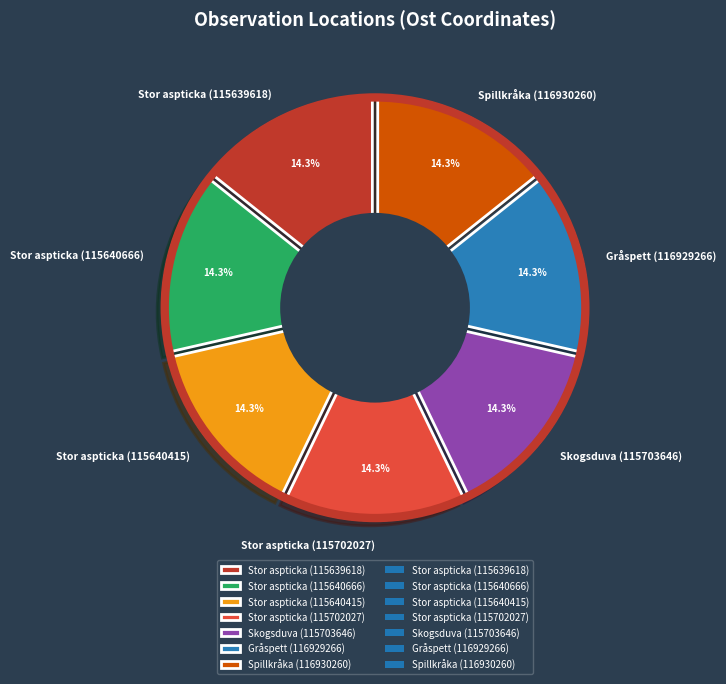

What percentage is the Gråspett (116929266) slice, to the nearest percent?

14%